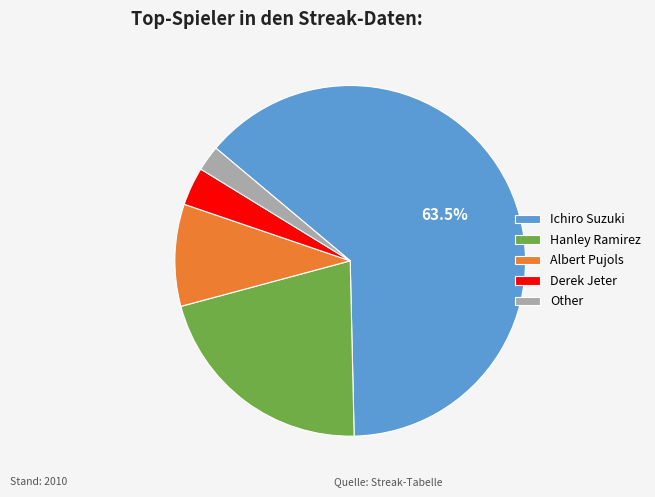

How many slices are in this pie chart?

5